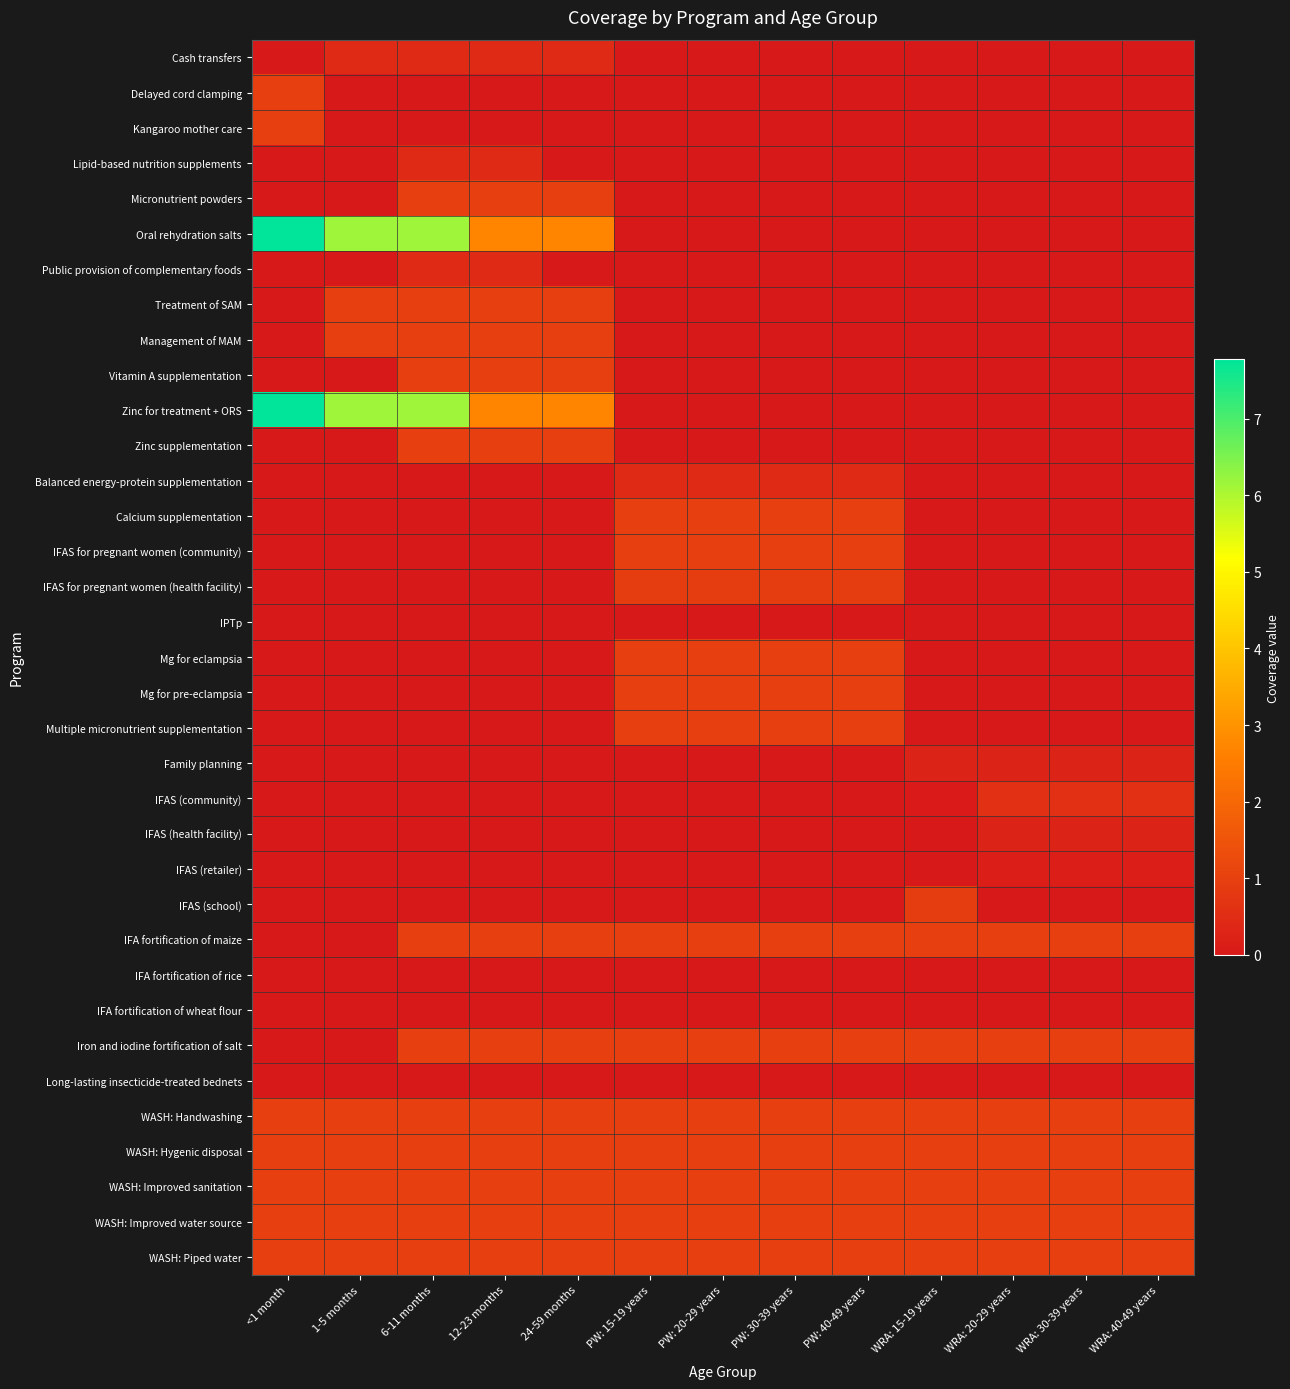

Rank the series at 12-23 months from highest to lowest value.

Oral rehydration salts, Zinc for treatment + ORS, Micronutrient powders, Treatment of SAM, Management of MAM, Vitamin A supplementation, Zinc supplementation, Iron and iodine fortification of salt, WASH: Handwashing, WASH: Hygenic disposal, WASH: Improved sanitation, WASH: Improved water source, WASH: Piped water, IFA fortification of maize, Cash transfers, Lipid-based nutrition supplements, Public provision of complementary foods, IFA fortification of rice, IFA fortification of wheat flour, Long-lasting insecticide-treated bednets, Delayed cord clamping, Kangaroo mother care, Balanced energy-protein supplementation, Calcium supplementation, IFAS for pregnant women (community), IFAS for pregnant women (health facility), IPTp, Mg for eclampsia, Mg for pre-eclampsia, Multiple micronutrient supplementation, Family planning, IFAS (community), IFAS (health facility), IFAS (retailer), IFAS (school)